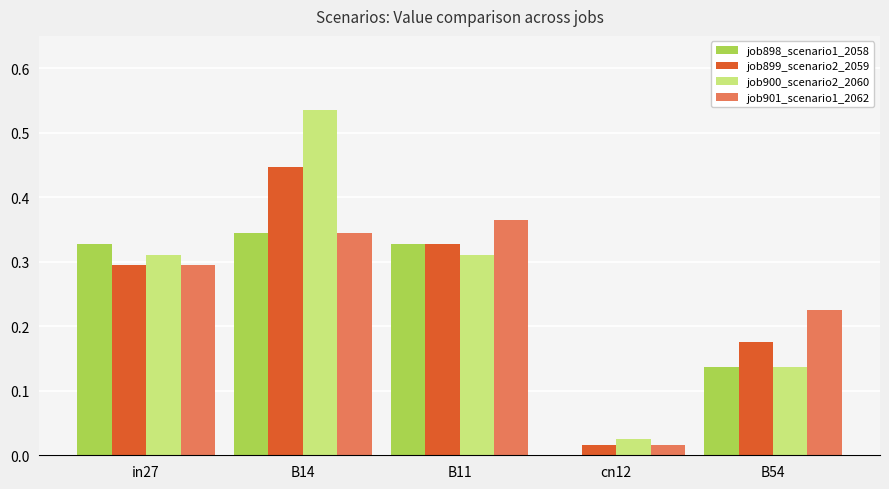

The value of job898_scenario1_2058 at cn12 is 0.0. True or false?

True